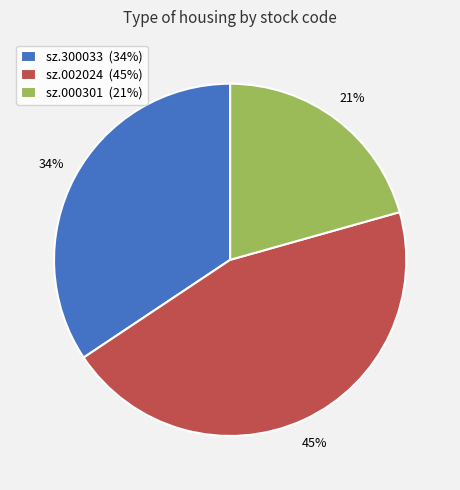

What percentage is the sz.002024 slice, to the nearest percent?

45%